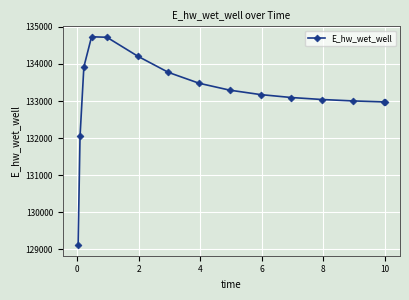

What is the value of the 6th point from the left?

134211.5